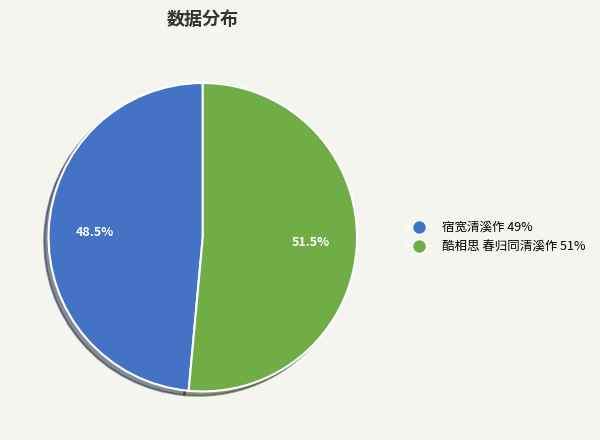

Count the number of slices in the pie.

2